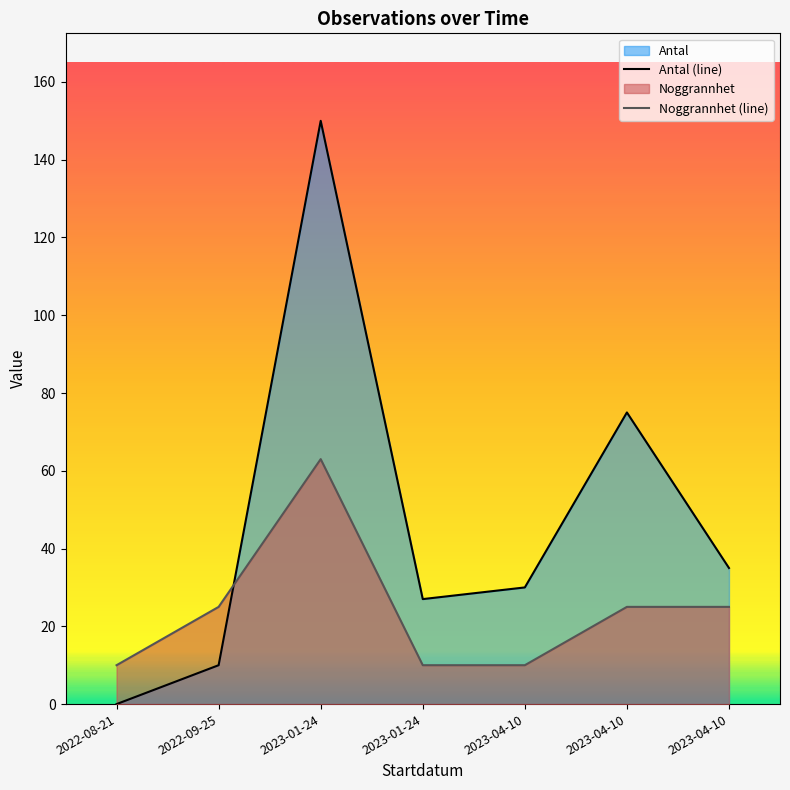

Reading left to right, transcribe all the data shown in this chart.

Antal (line): 0	10	150	27	30	75	35
Noggrannhet (line): 10	25	63	10	10	25	25